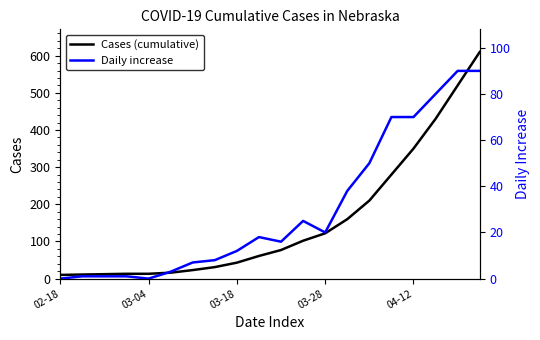

How many lines are shown in the chart?

2